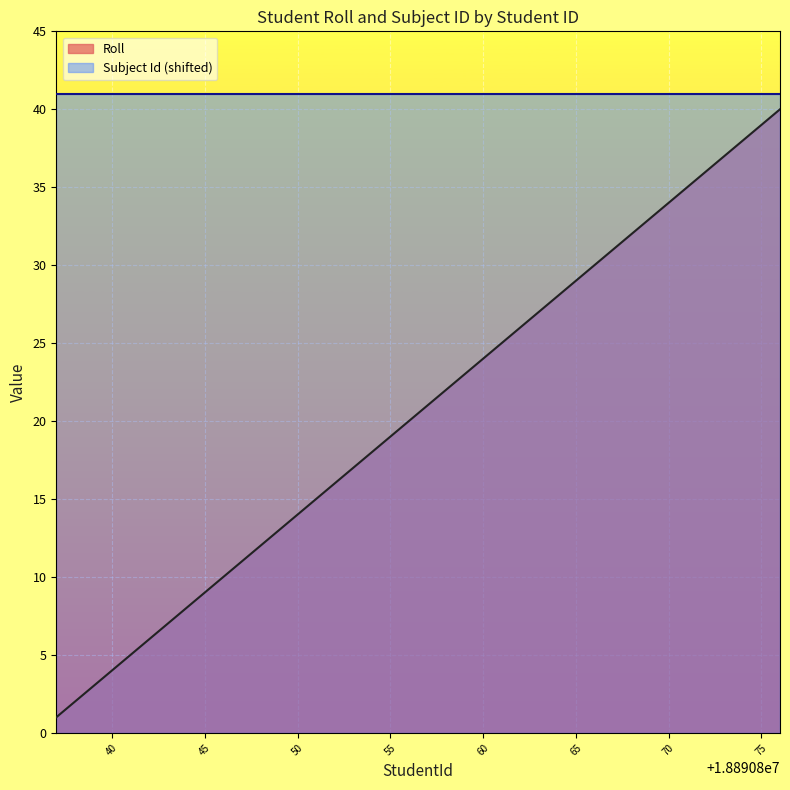

How many distinct data groups are displayed?

2